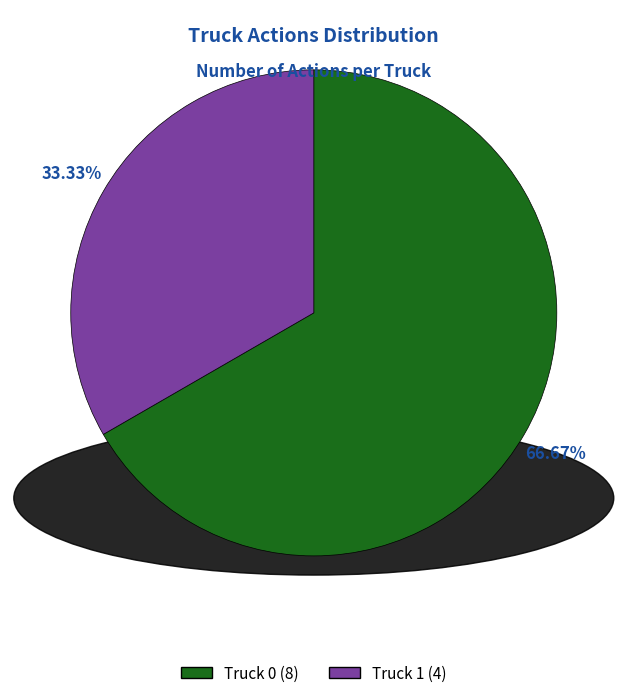

What is the smallest slice in the pie chart?

Truck 1